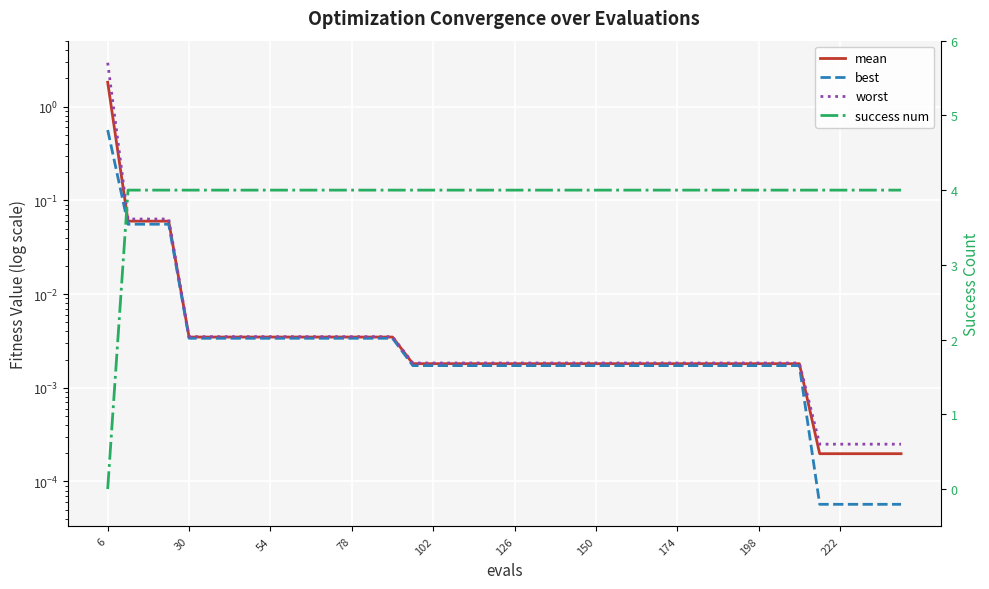

What is the difference between the maximum and minimum values in the best series?

0.6